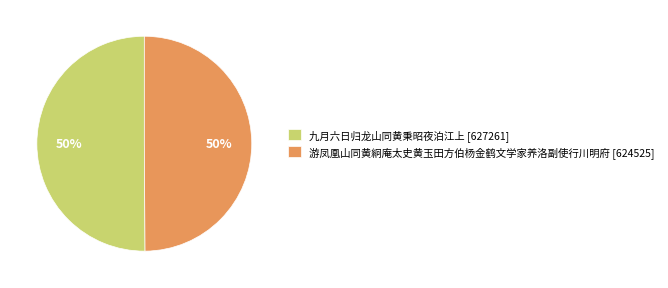

Is it true that 九月六日归龙山同黄秉昭夜泊江上 is 57% of the pie?

False